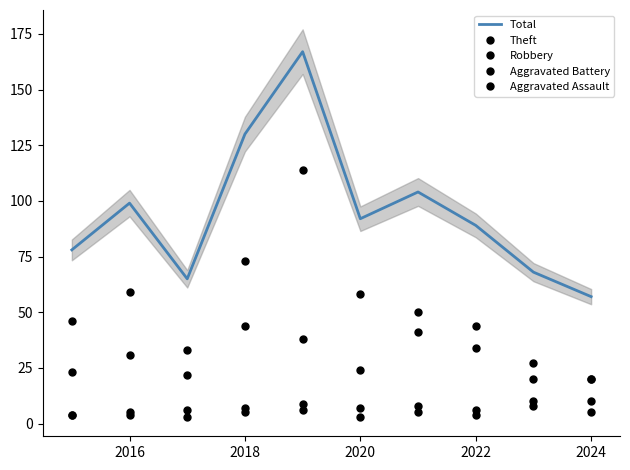

Which series changed the most between 2016 and 2022?

Total